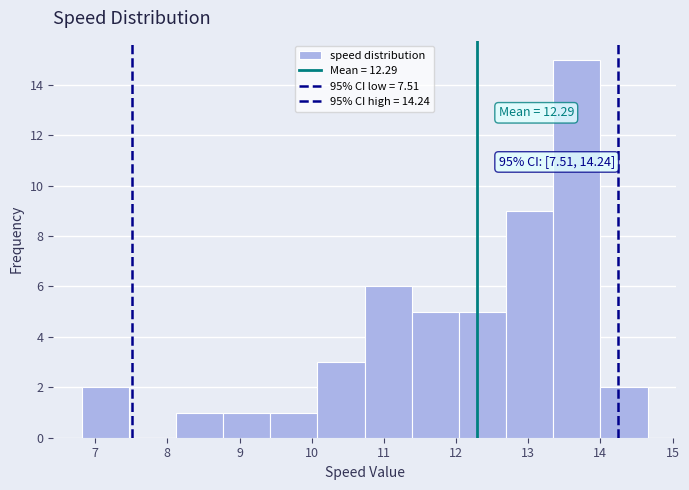

Over which range of the x-axis is the bar tallest?

13.3 to 14.0